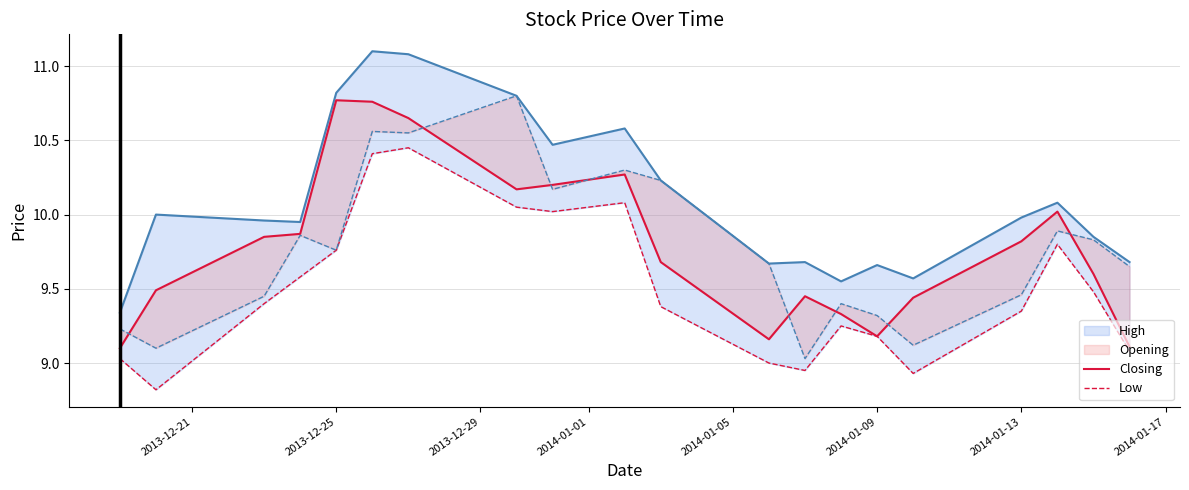

How many lines are shown in the chart?

4